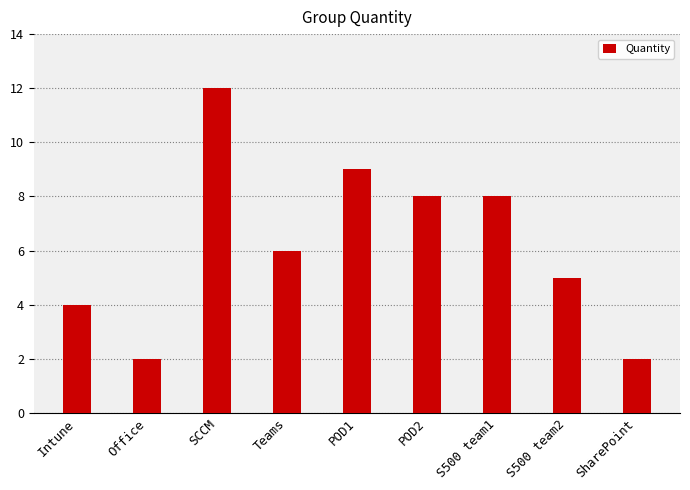

The value at SCCM is 12. True or false?

True